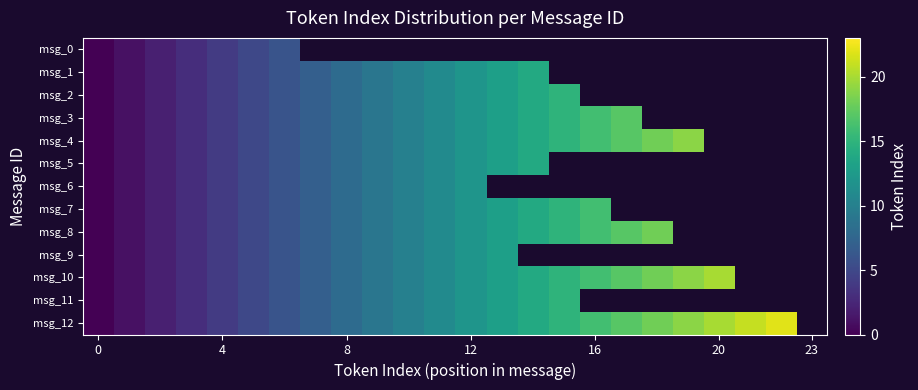

Rank the series by their maximum value, from lowest to highest.

msg_0, msg_6, msg_9, msg_1, msg_5, msg_2, msg_11, msg_7, msg_3, msg_8, msg_4, msg_10, msg_12